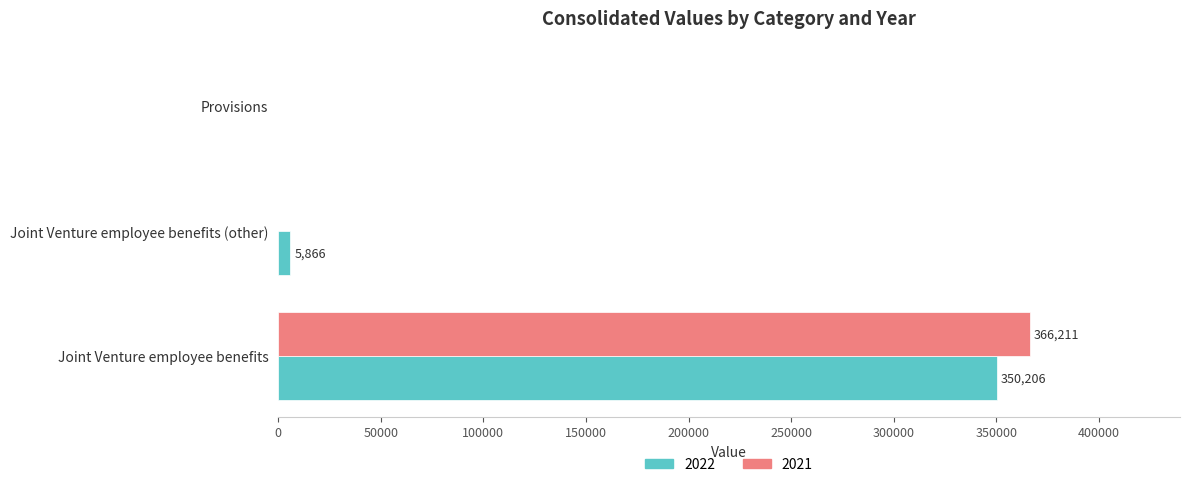

How many positive values does the 2022 series have?

2